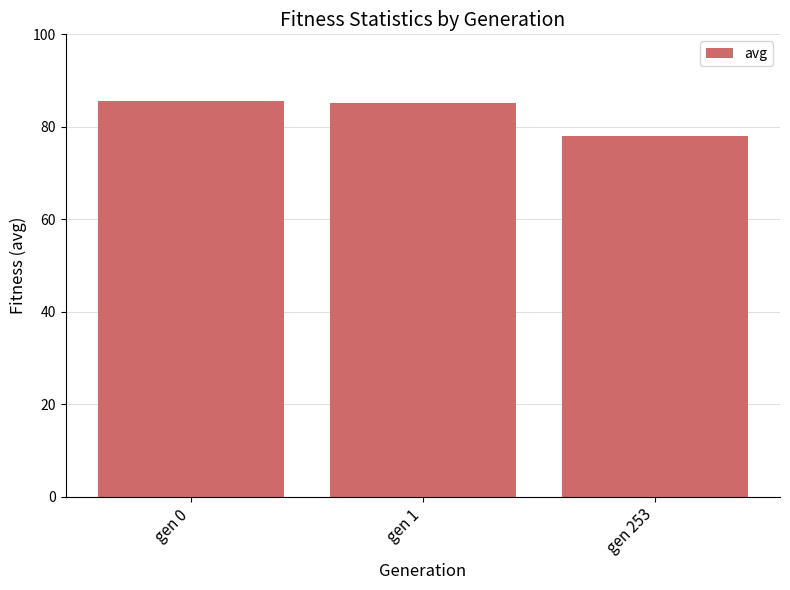

Reading left to right, what are all the values shown in this chart?

85.5	85.1	78.0